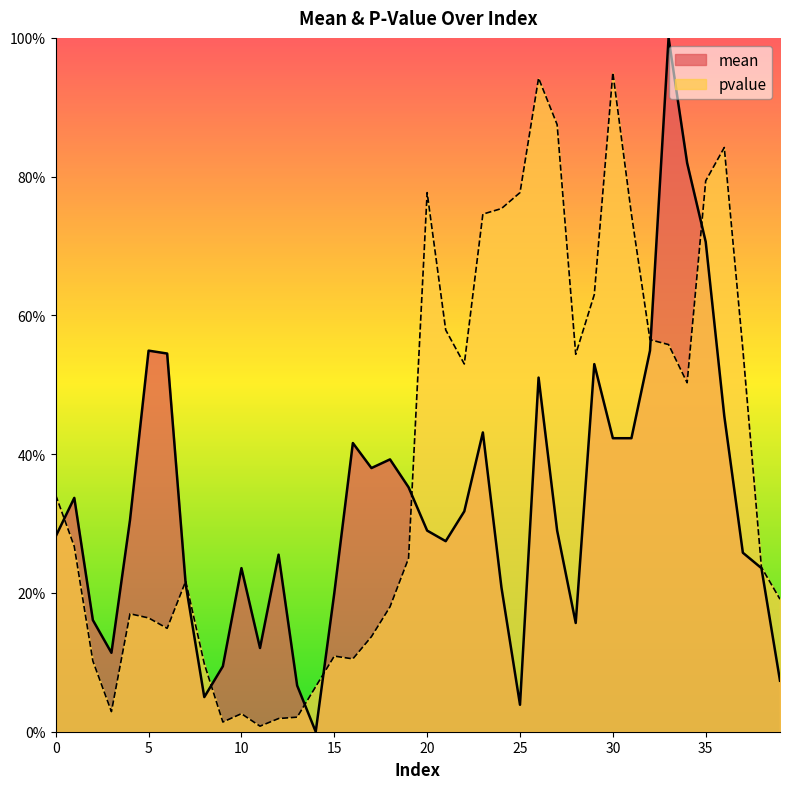

True or false: mean has more than 0 points higher than both neighbors.

True